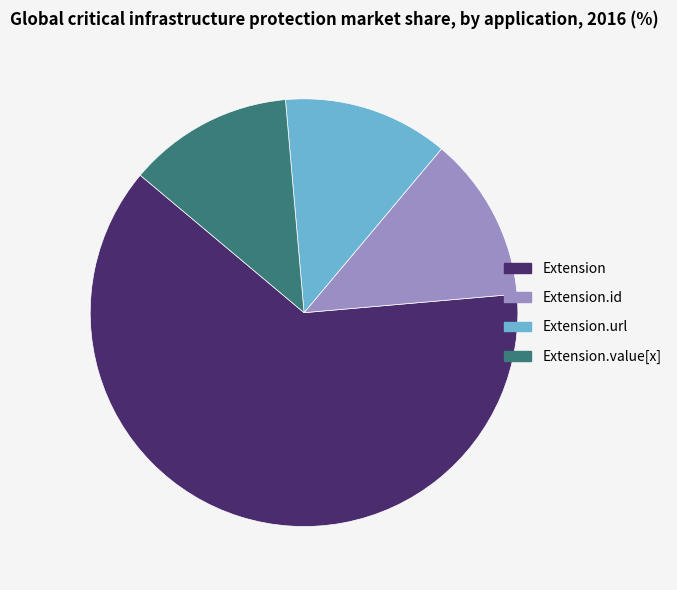

Is Extension.url the majority of the pie?

No